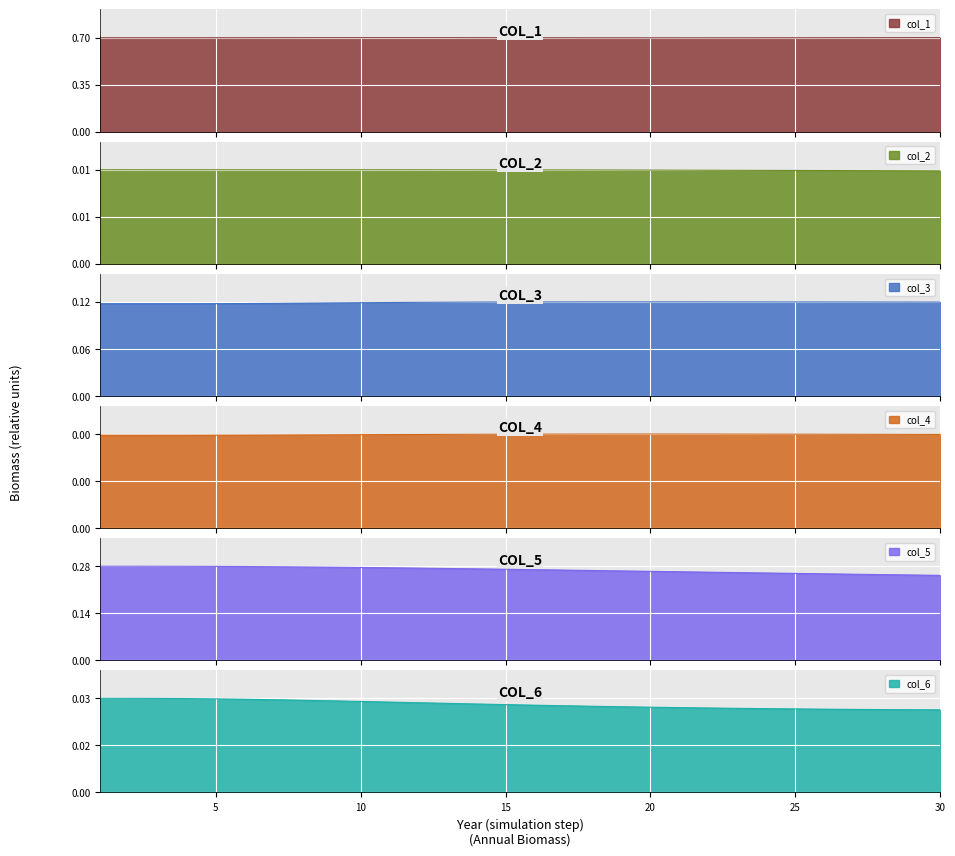

Which category has the highest value in the col_6 series?

1